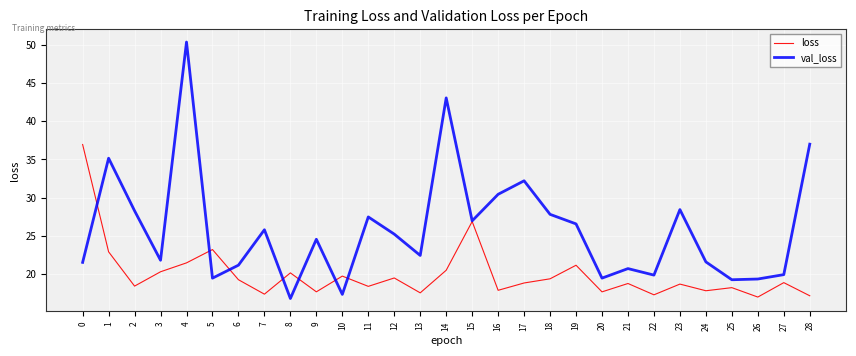

Which series has the largest range (max minus min)?

val_loss